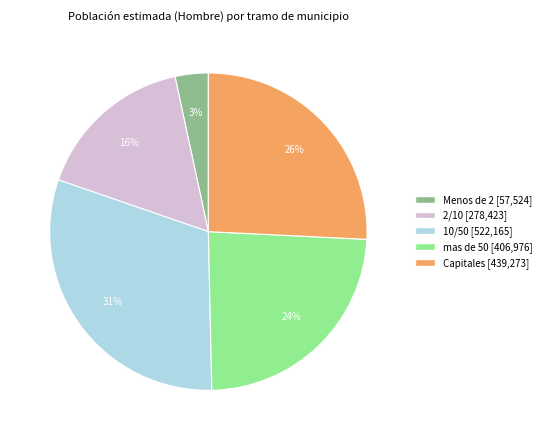

Which slice is the largest?

10/50